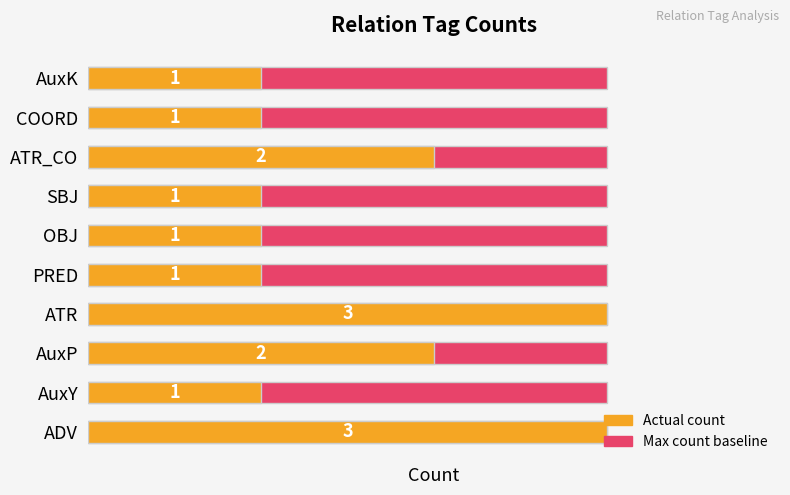

What value does the Actual count series have at ATR?

3.0